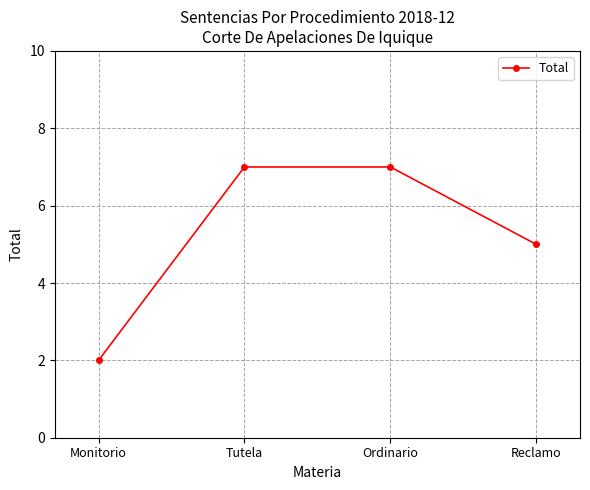

Does the chart display data point markers on the line(s)?

Yes